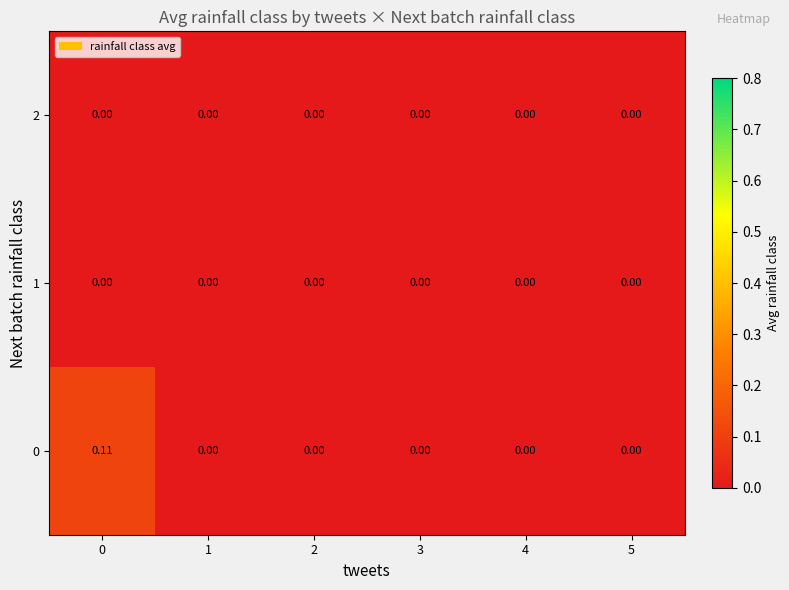

How many distinct data groups are displayed?

3